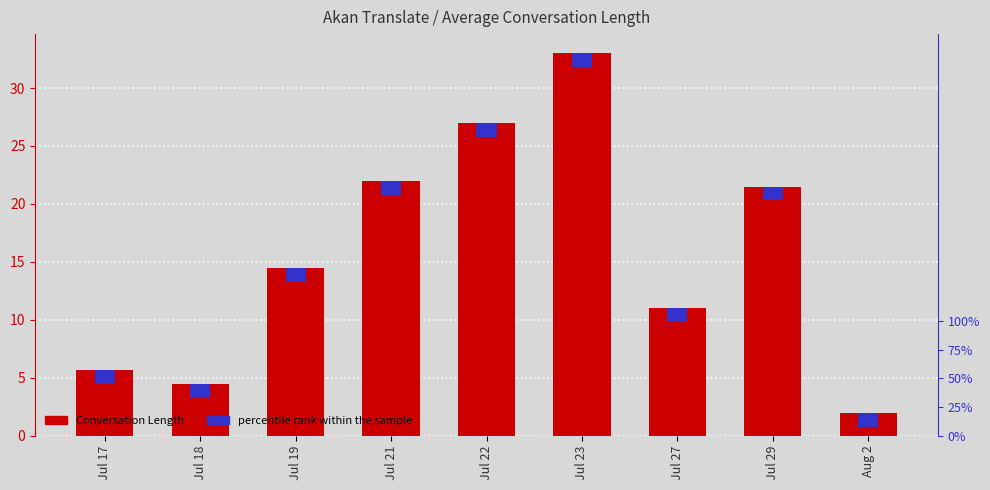

What is the ratio of the value at Jul 19 to the value at Aug 2?

7.2